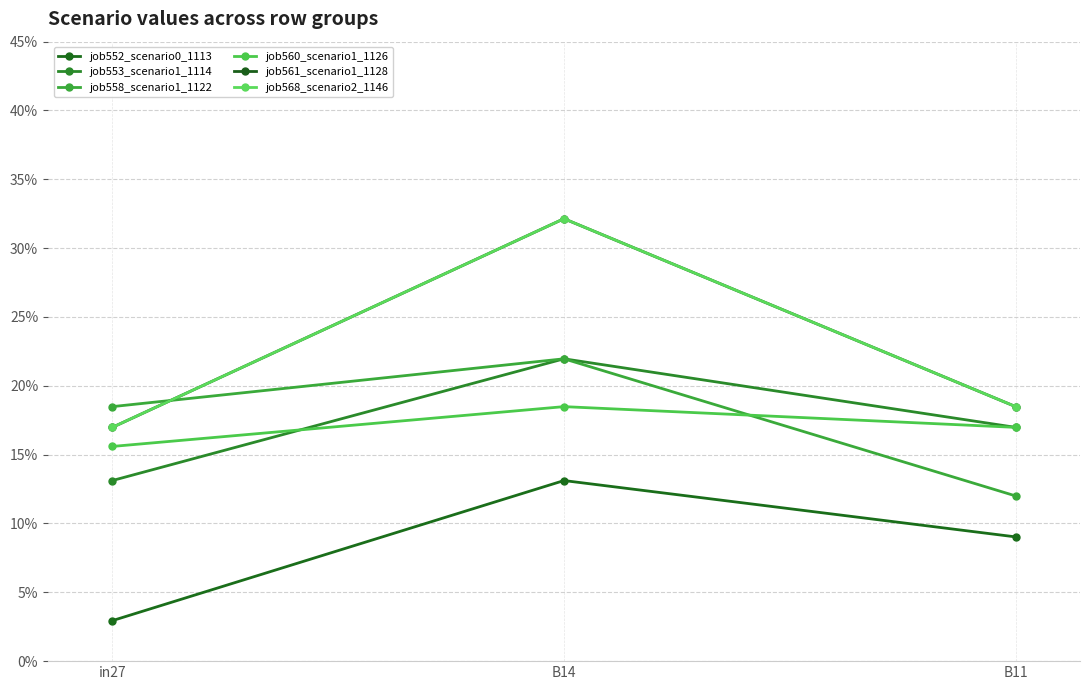

Rank the series by their maximum value, from lowest to highest.

job552_scenario0_1113, job560_scenario1_1126, job553_scenario1_1114, job558_scenario1_1122, job561_scenario1_1128, job568_scenario2_1146